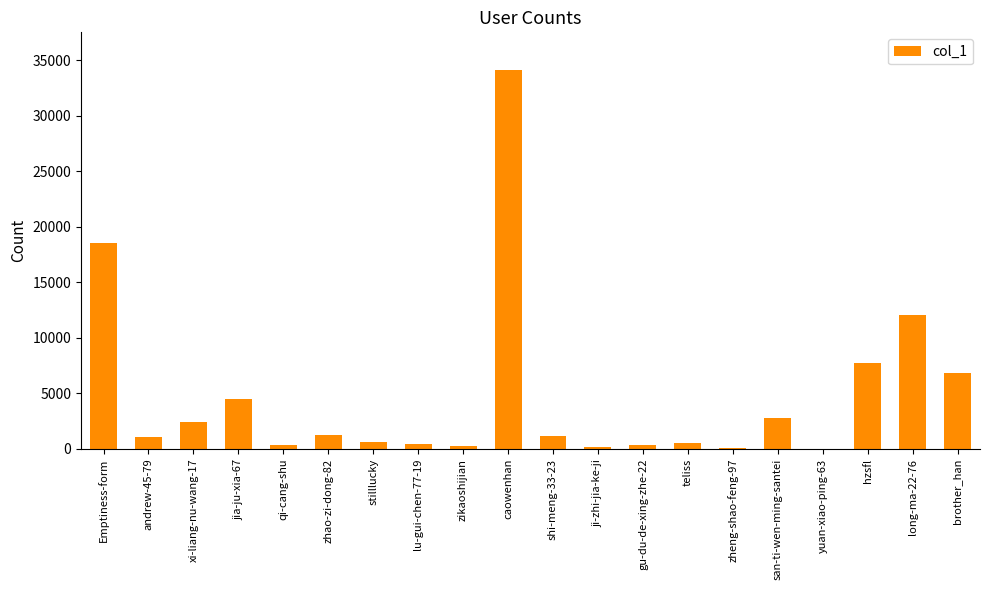

True or false: the data shows 3855 at hzsfl.

False